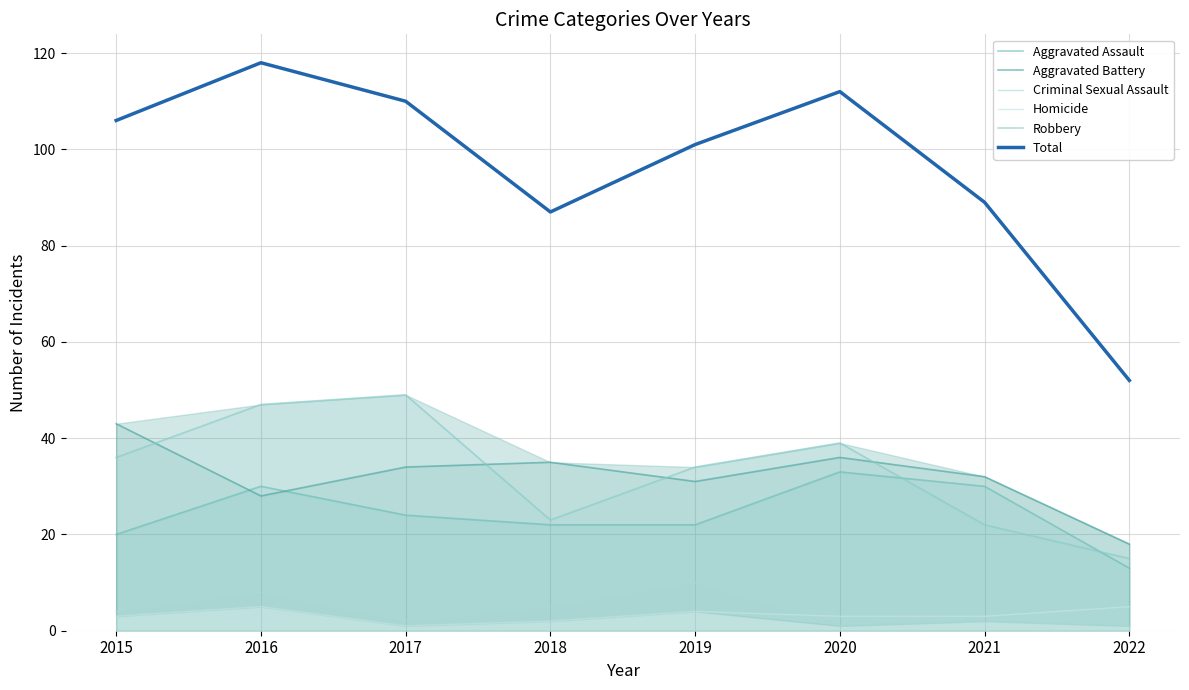

How many times do Aggravated Assault and Aggravated Battery cross each other?

2